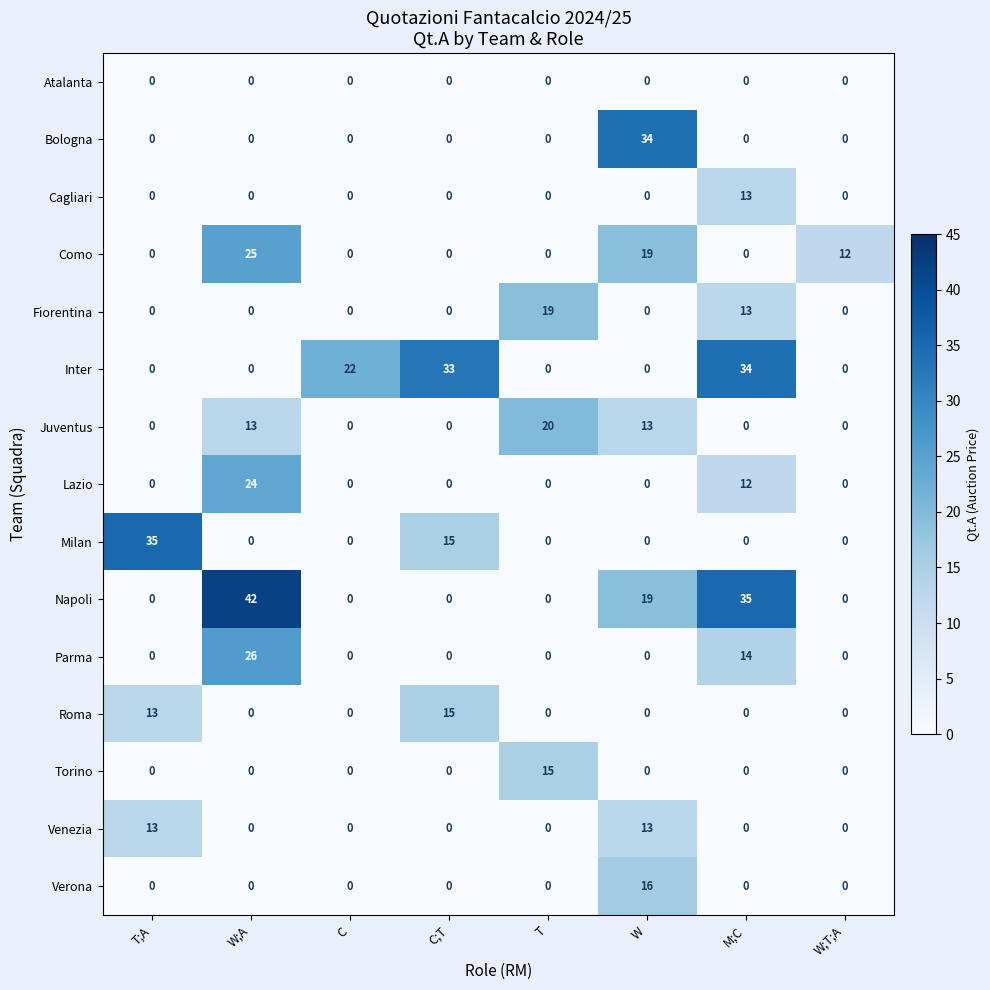

What is the sum of the Napoli values at W;A and W?

61